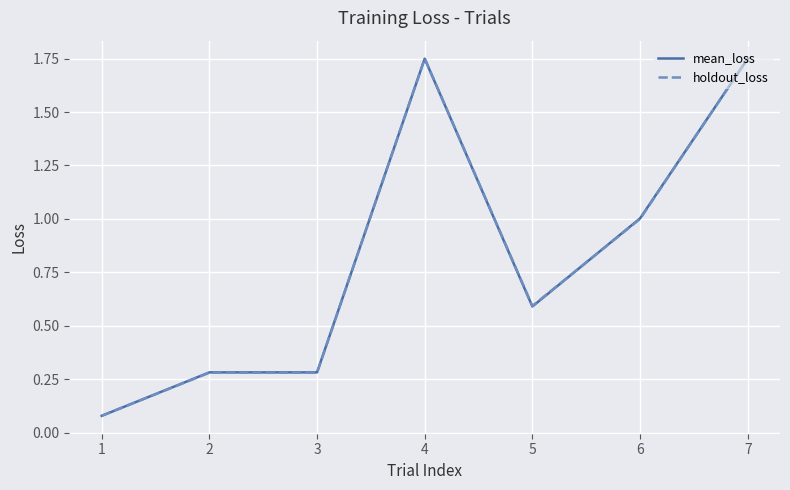

What is the total value across all series at 3?

0.6